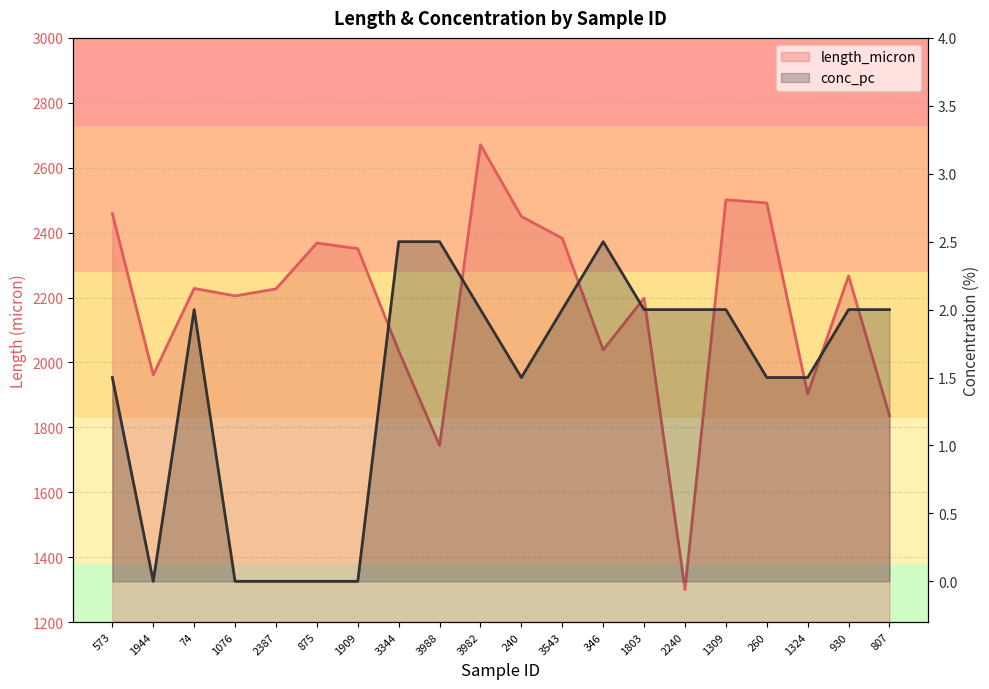

At which label does conc_pc first exceed 2?

3344